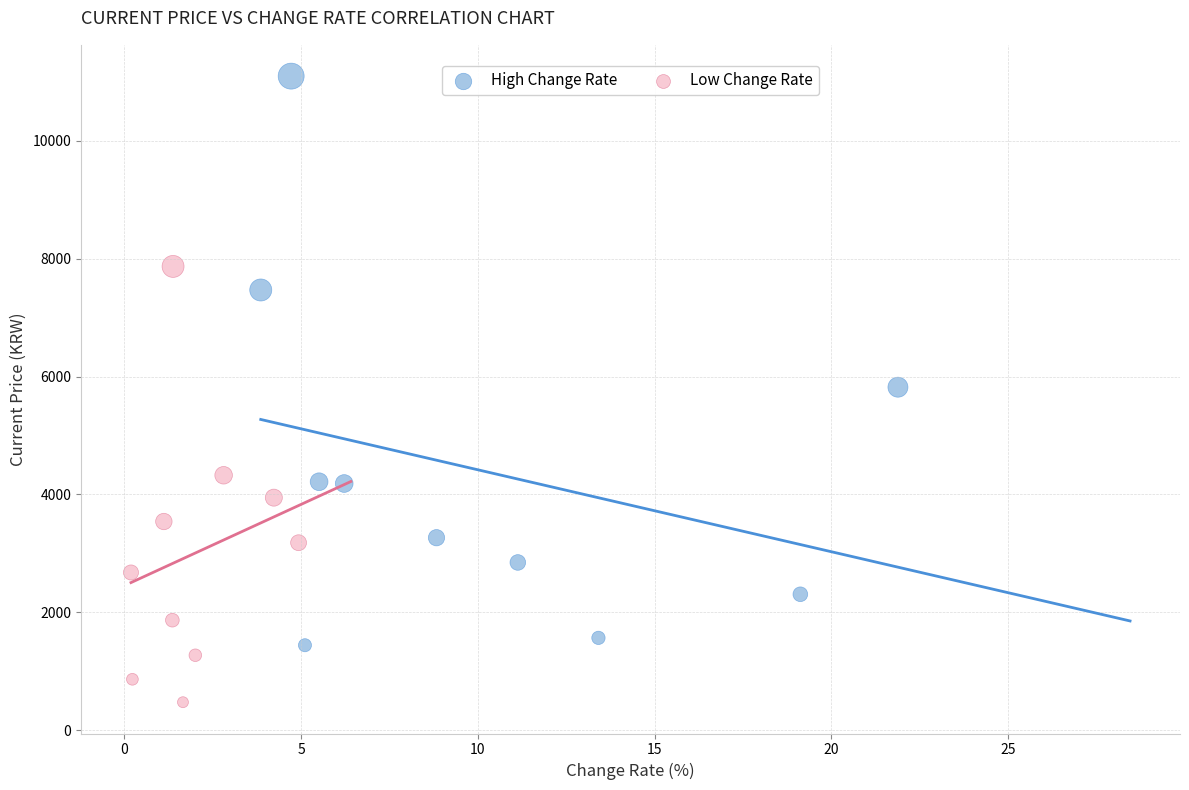

Which series has the largest Y range (max minus min)?

High Change Rate